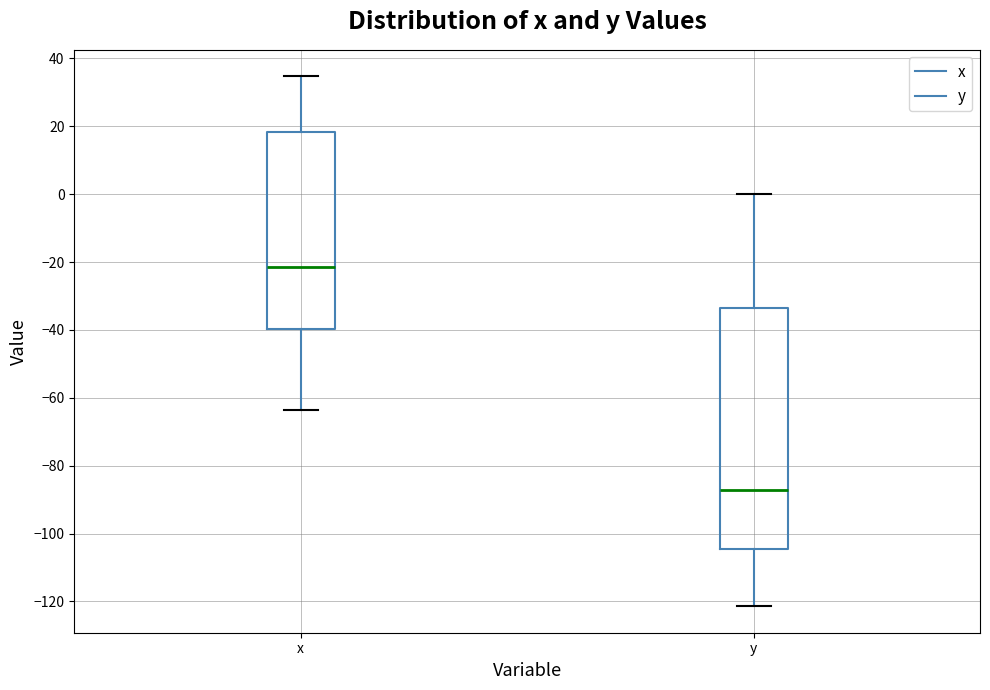

Which box is the tallest, from its lower edge to its upper edge?

y